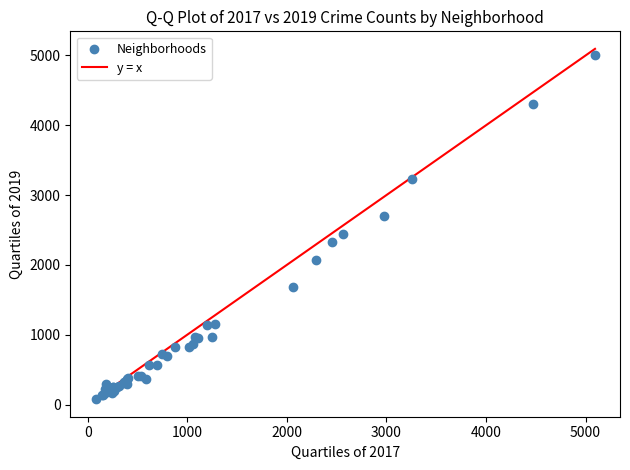

What Y value in the scatter plot is closest to 2542?

2441